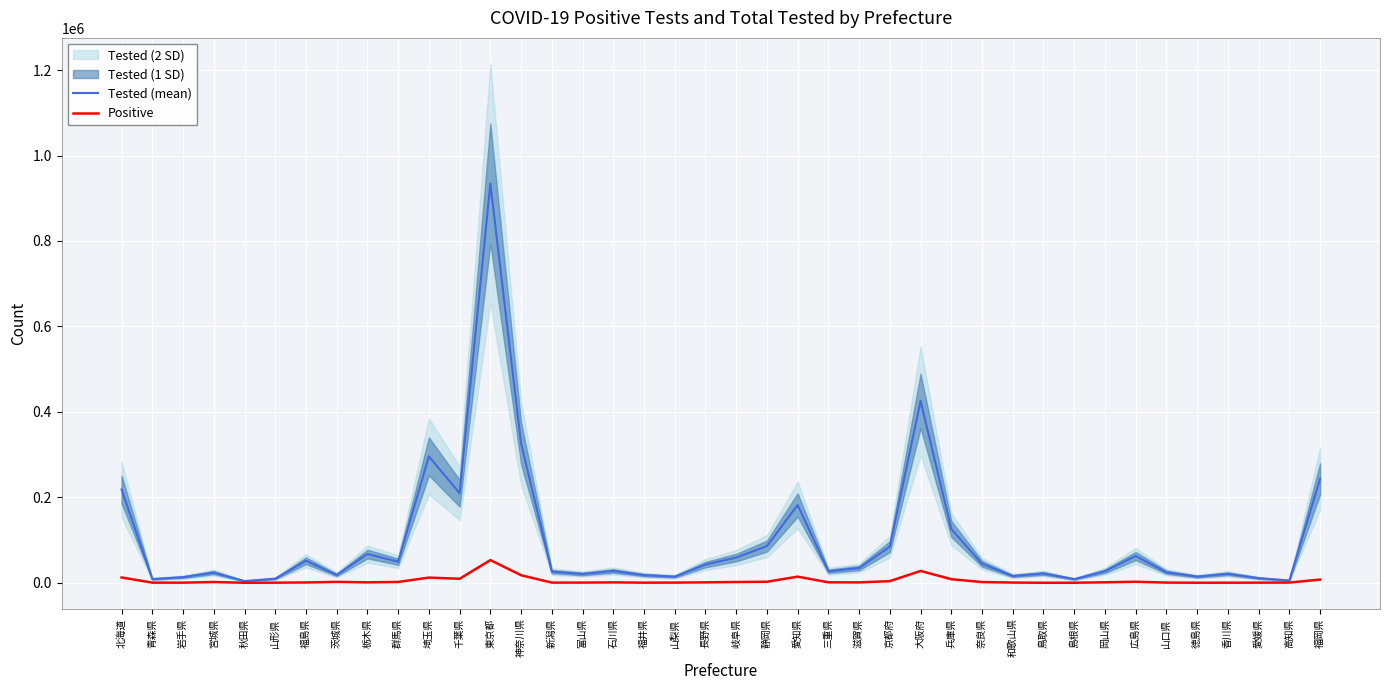

Reading left to right, transcribe all the data shown in this chart.

Tested (mean): 北海道=218395	青森県=8756	岩手県=13209	宮城県=23979	秋田県=3973	山形県=9710	福島県=51674	茨城県=18369	栃木県=67312	群馬県=49380	埼玉県=295862	千葉県=209691	東京都=934315	神奈川県=326214	新潟県=26210	富山県=20661	石川県=27787	福井県=18049	山梨県=14369	長野県=42671	岐阜県=58989	静岡県=85933	愛知県=182125	三重県=26913	滋賀県=34536	京都府=84619	大阪府=425696	兵庫県=125928	奈良県=44508	和歌山県=15944	鳥取県=21917	島根県=8556	岡山県=27231	広島県=62654	山口県=24734	徳島県=14474	香川県=21148	愛媛県=10895	高知県=5430	福岡県=243185
Positive: 北海道=12495	青森県=403	岩手県=343	宮城県=1831	秋田県=104	山形県=334	福島県=782	茨城県=2187	栃木県=1106	群馬県=2001	埼玉県=12215	千葉県=9466	東京都=53130	神奈川県=17732	新潟県=457	富山県=507	石川県=980	福井県=338	山梨県=492	長野県=1061	岐阜県=1839	静岡県=2440	愛知県=14409	三重県=1176	滋賀県=969	京都府=3910	大阪府=27812	兵庫県=8438	奈良県=1749	和歌山県=590	鳥取県=74	島根県=186	岡山県=1159	広島県=2454	山口県=486	徳島県=194	香川県=231	愛媛県=382	高知県=573	福岡県=7547